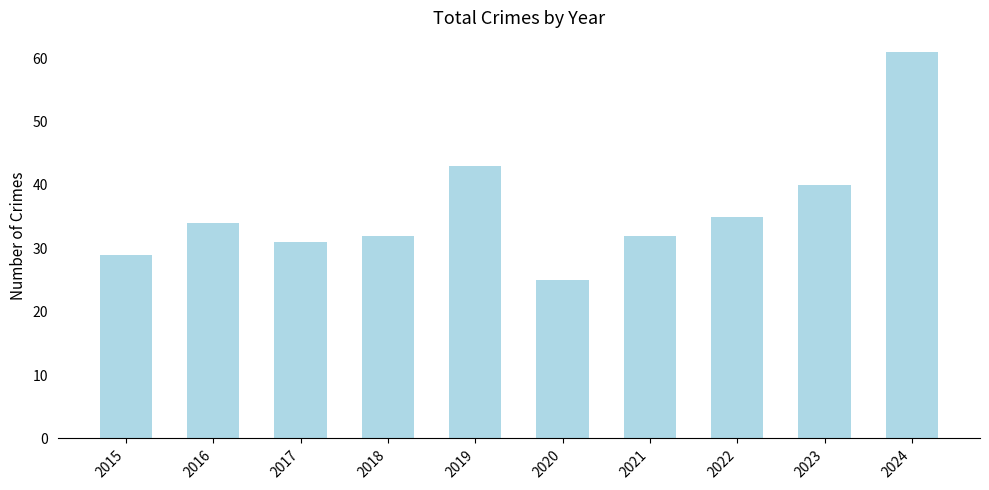

The chart shows a value of 50 at 2021. True or false?

False